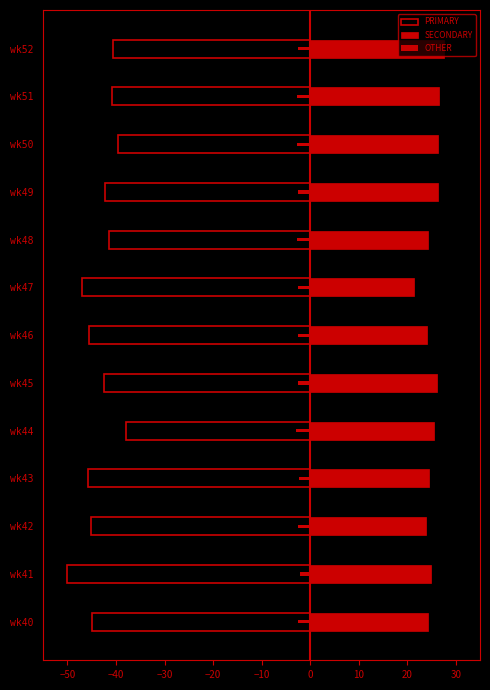

True or false: PRIMARY has a value of -19.7 at wk45.

False